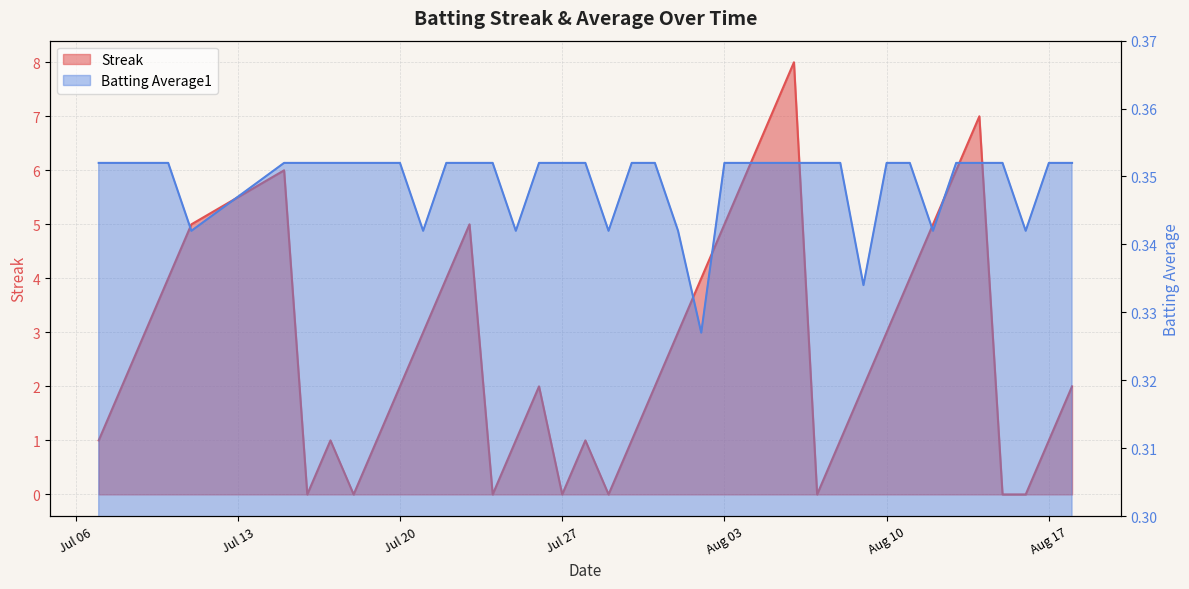

At which category is the sum across all series the highest?

2010-08-06